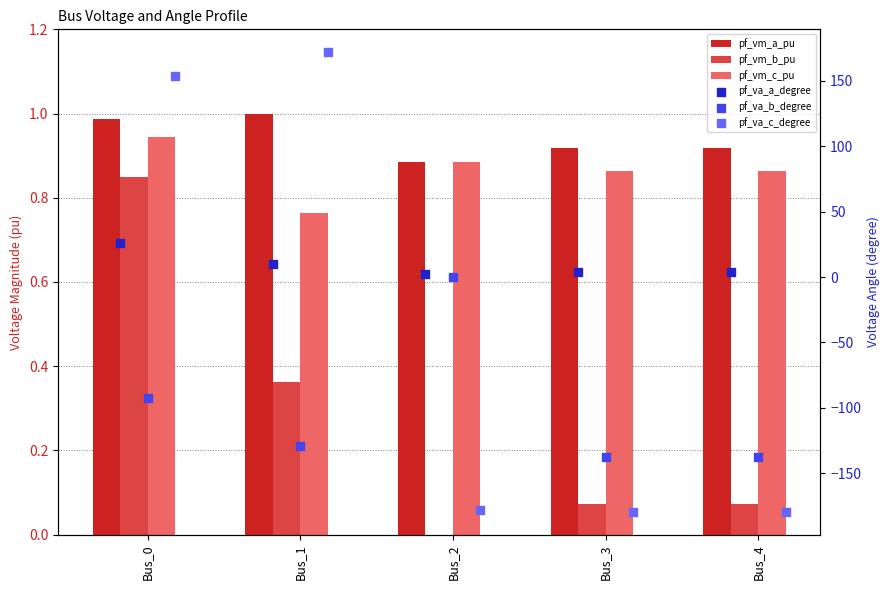

Which series contains the highest Y value?

pf_va_c_degree